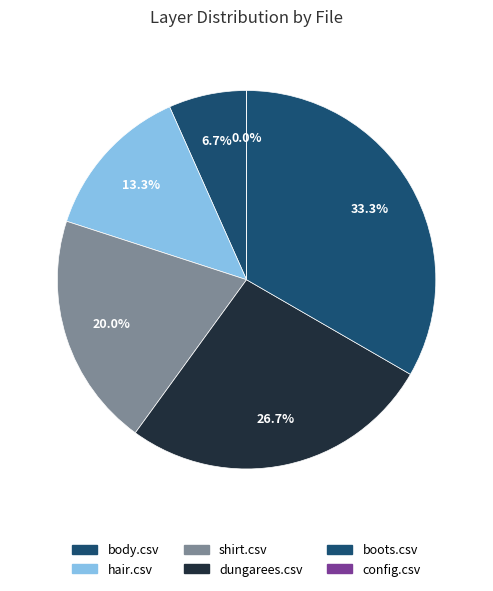

Is it true that config.csv is 0% of the pie?

True